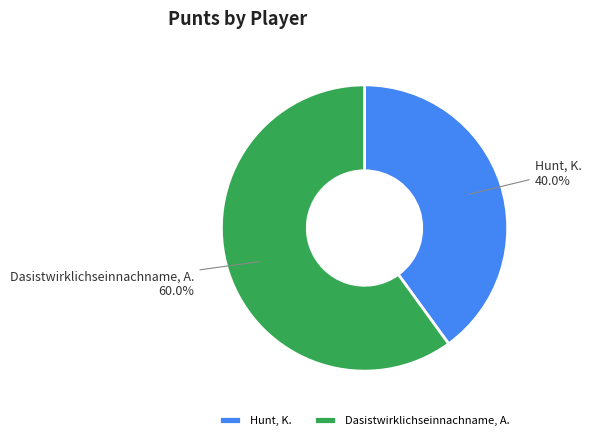

Which slice represents more than half of the pie?

Dasistwirklichseinnachname, A.